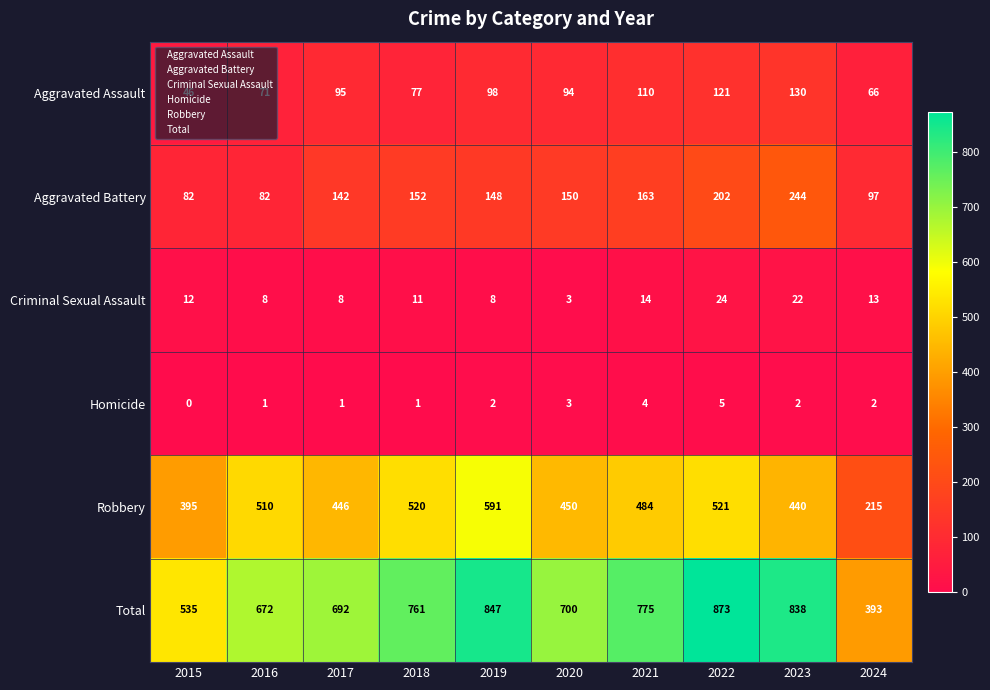

What is the average value of the Total series?

709